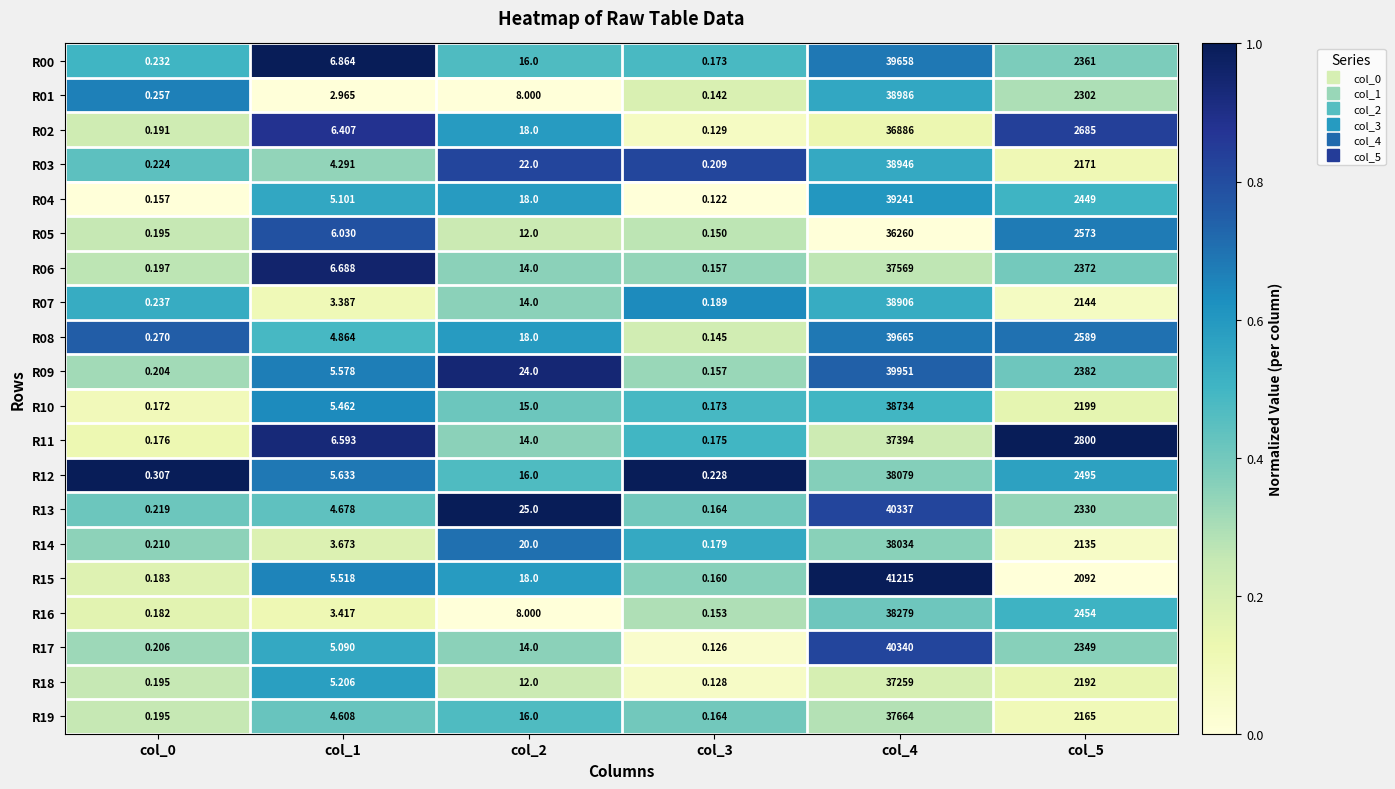

Is the value of R04 at col_0 greater than the value of R13 at col_2?

No